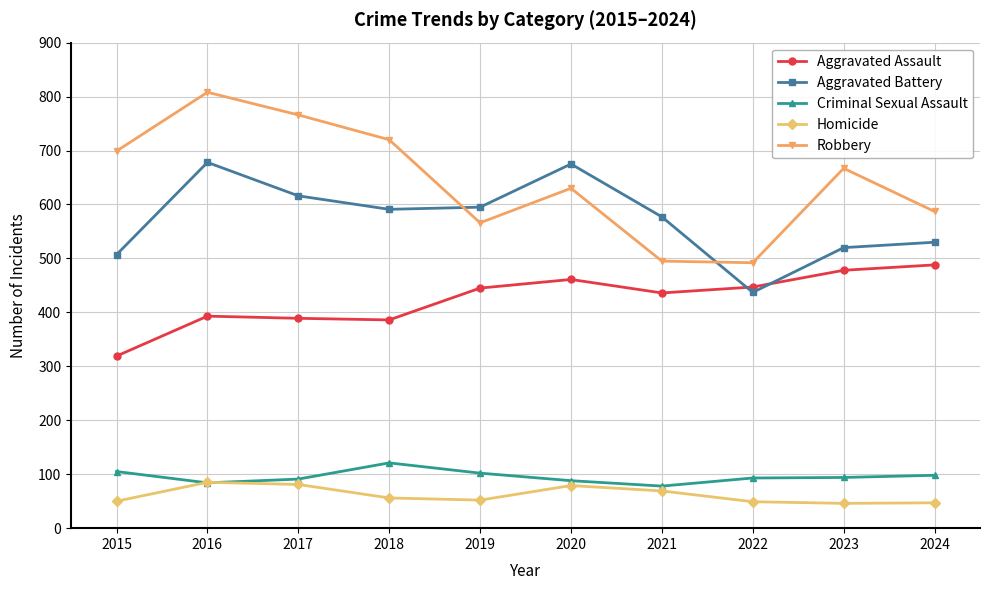

Between 2015 and 2022, which series saw the biggest shift?

Robbery